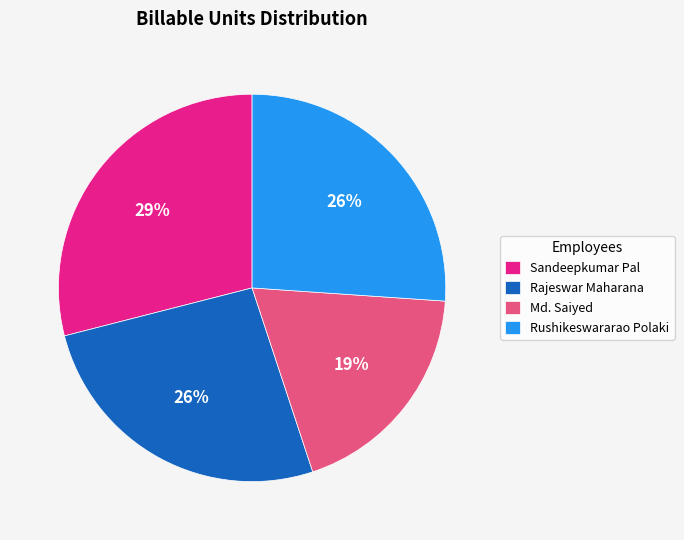

What is the smallest slice in the pie chart?

Md. Saiyed